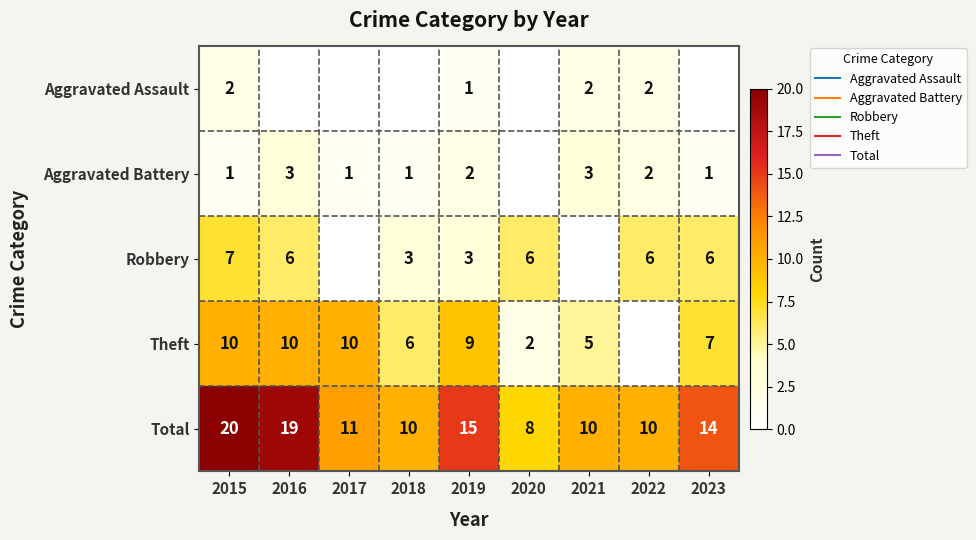

The Aggravated Assault series shows -1 at 2023. True or false?

False